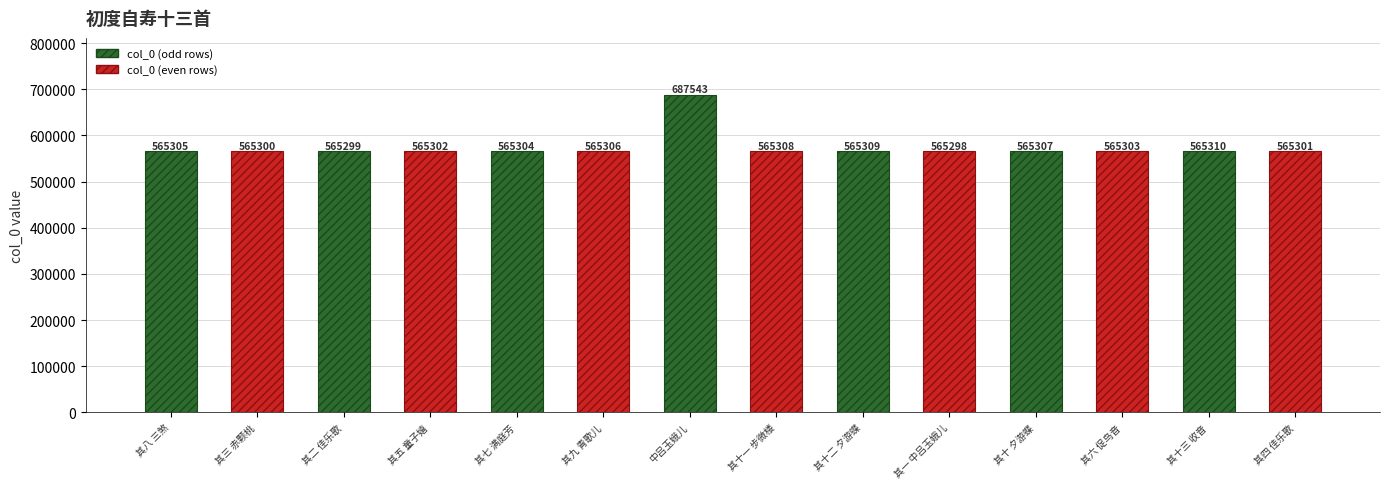

What is the average value?

574035